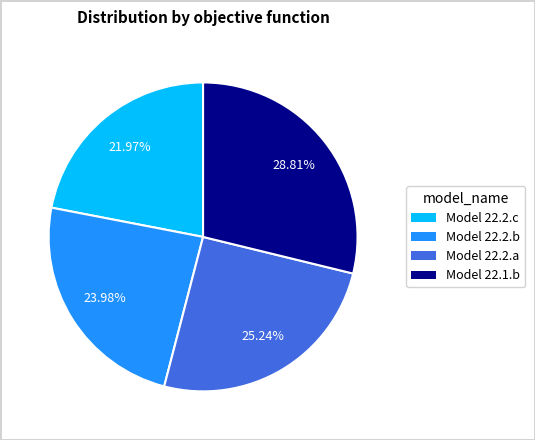

Is the sum of Model 22.2.c and Model 22.2.b greater than half?

No